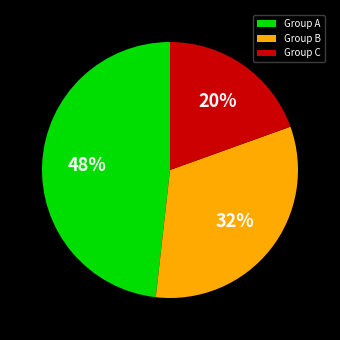

What is the largest slice in the pie chart?

Group A